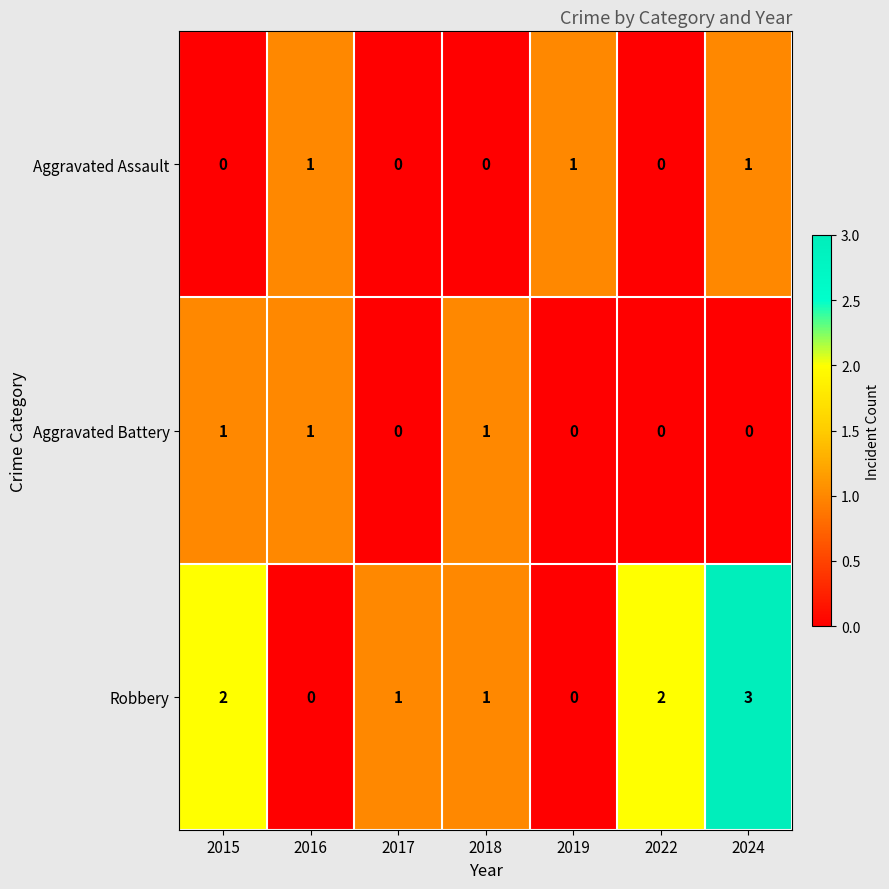

How many positive values does the Aggravated Battery series have?

3